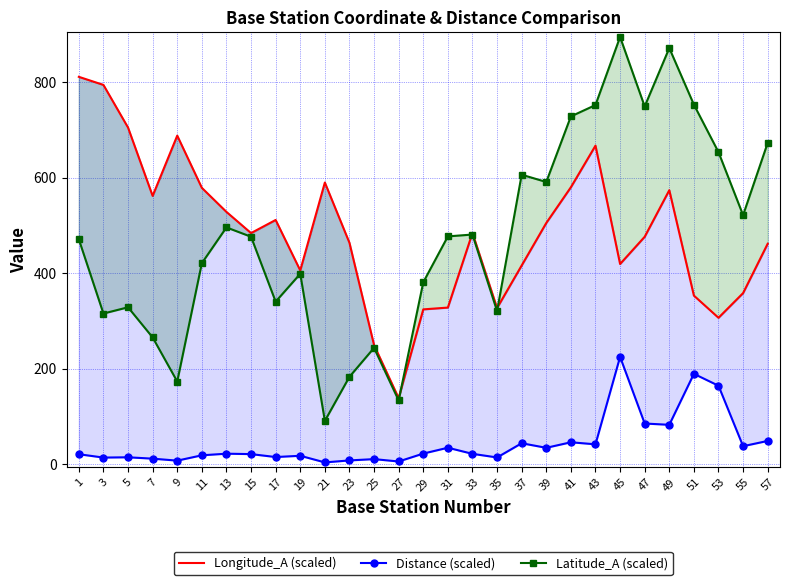

What is the value of the Longitude_A (scaled) point at the 22nd from the left?

667.4